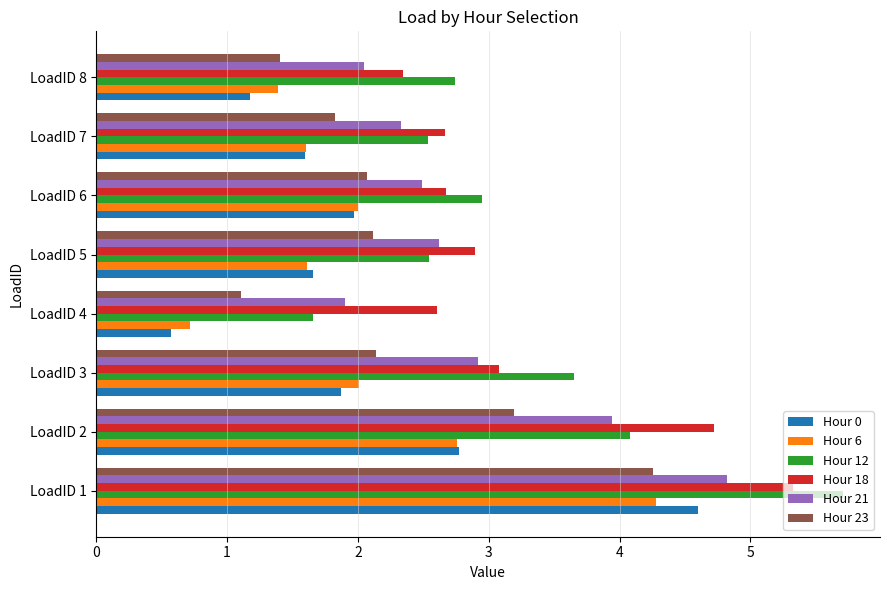

What is the difference between the maximum and minimum values in the Hour 12 series?

4.0